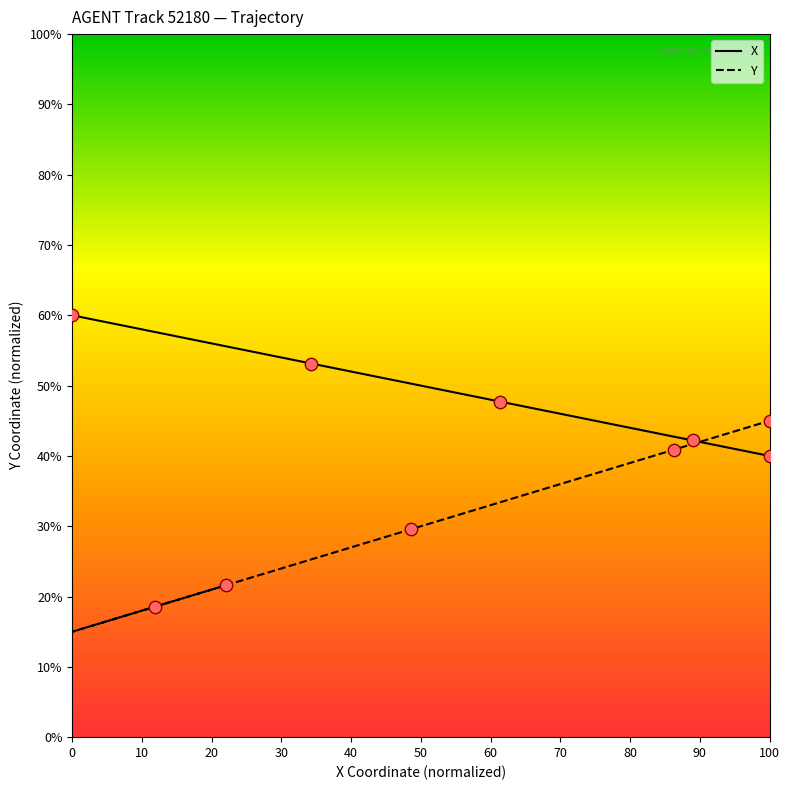

Which series reaches the maximum Y coordinate?

X